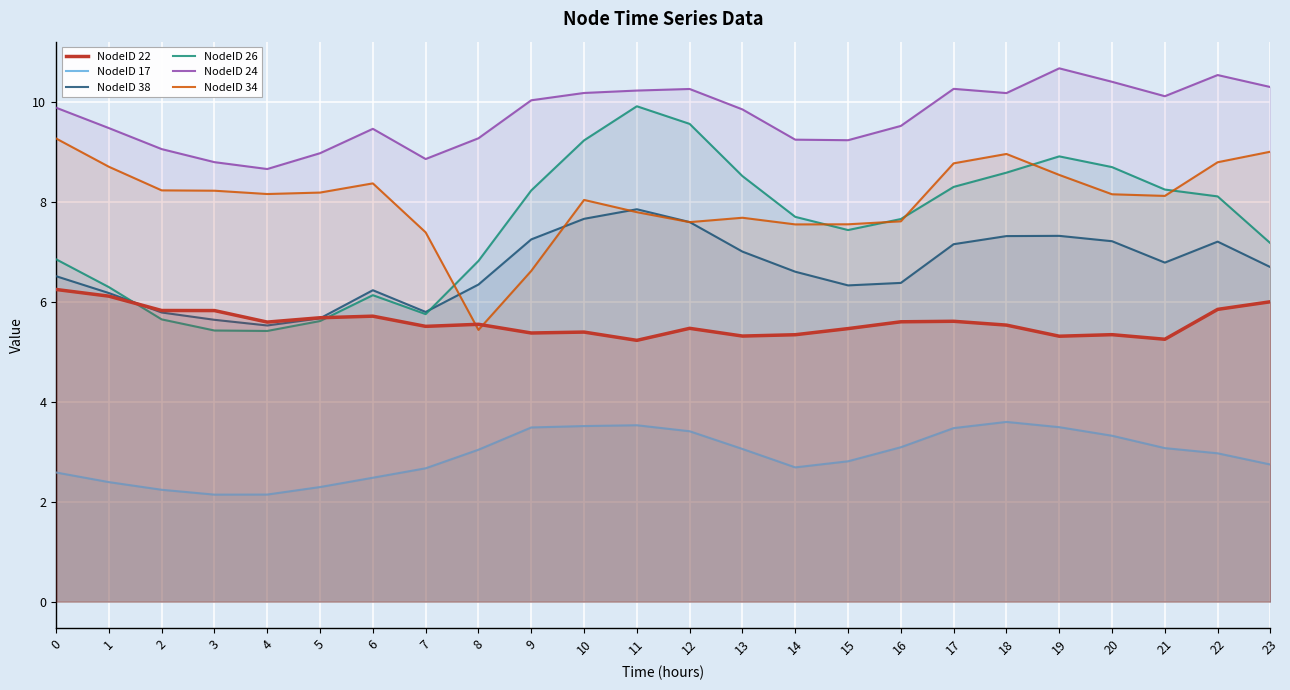

Is the value of NodeID 34 at 4 greater than the value of NodeID 17 at 20?

Yes